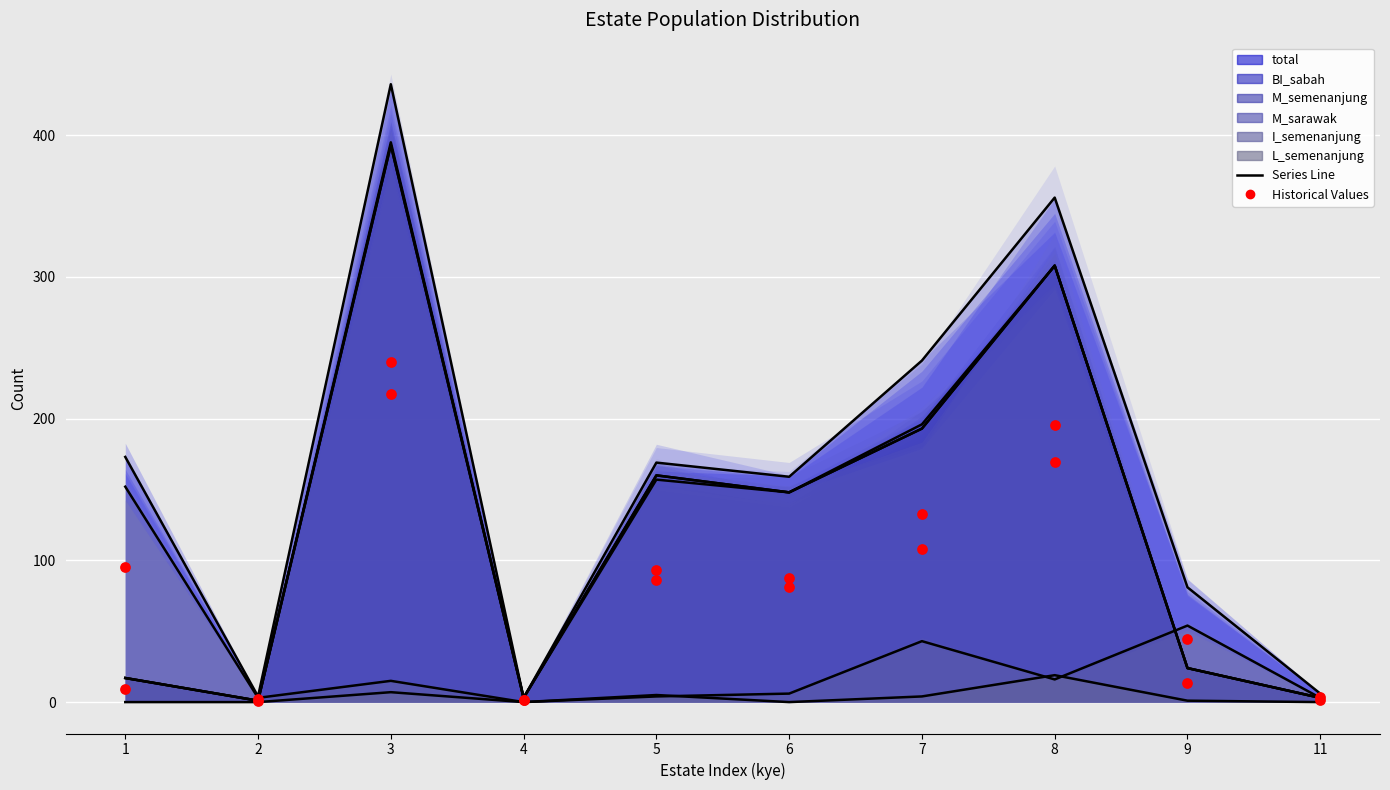

Which series reaches the maximum Y coordinate?

total